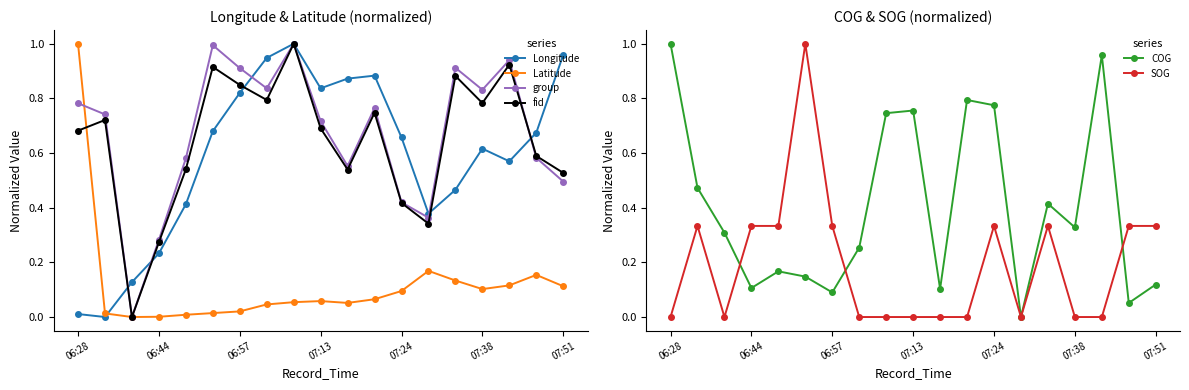

True or false: Longitude has more than 0 points higher than both neighbors.

True